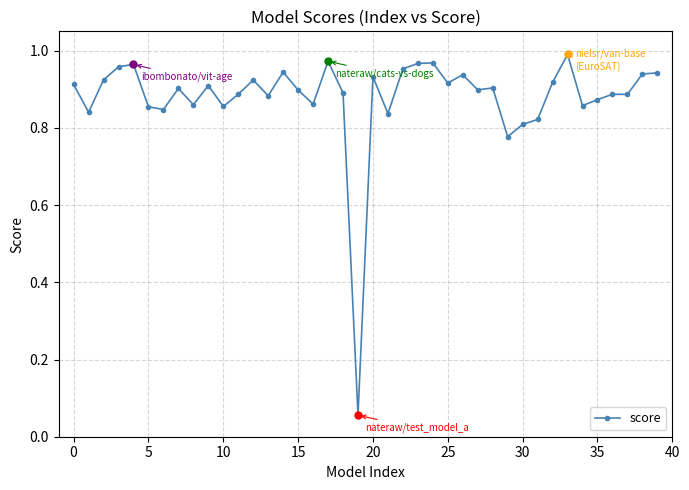

How many points are lower than both their immediate neighbors (excluding endpoints)?

13